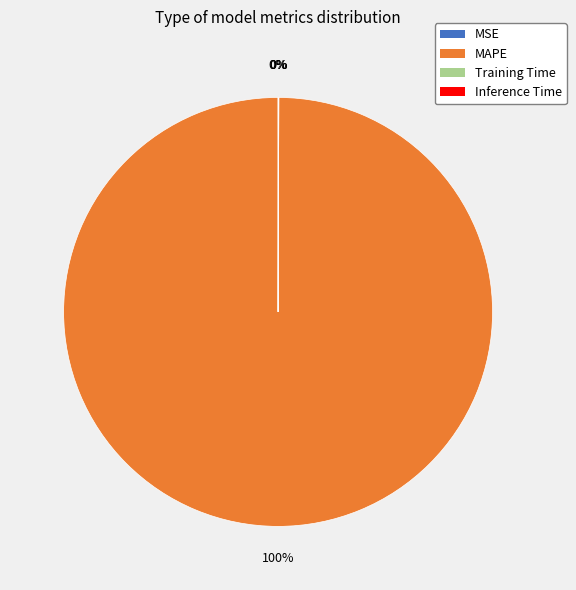

True or false: MAPE accounts for 100% of the total.

True